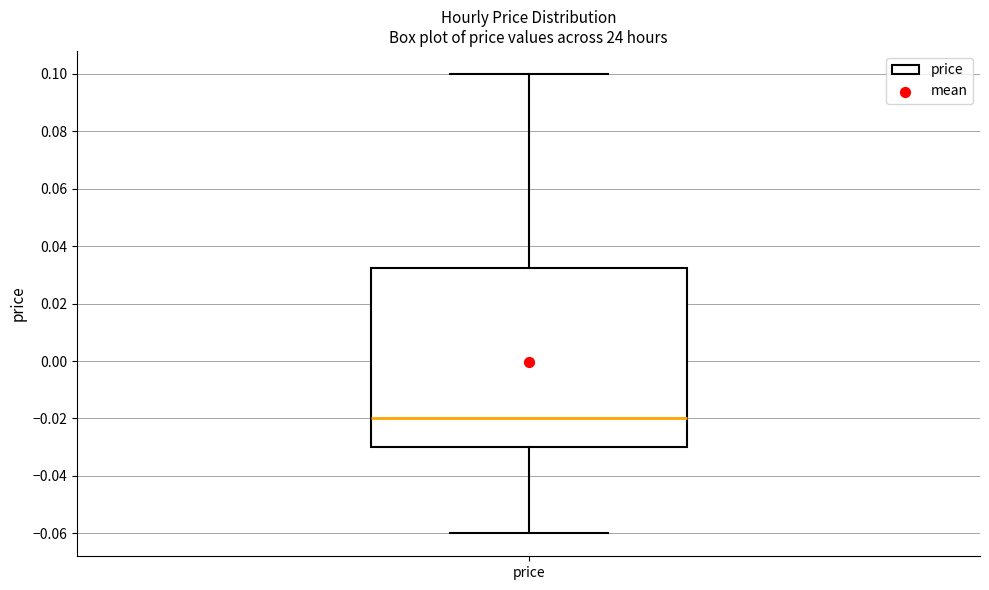

Where does the median line of the box for price sit on the y-axis? The values are not printed on the chart, so give them approximately, as read against the axis.

-0.020